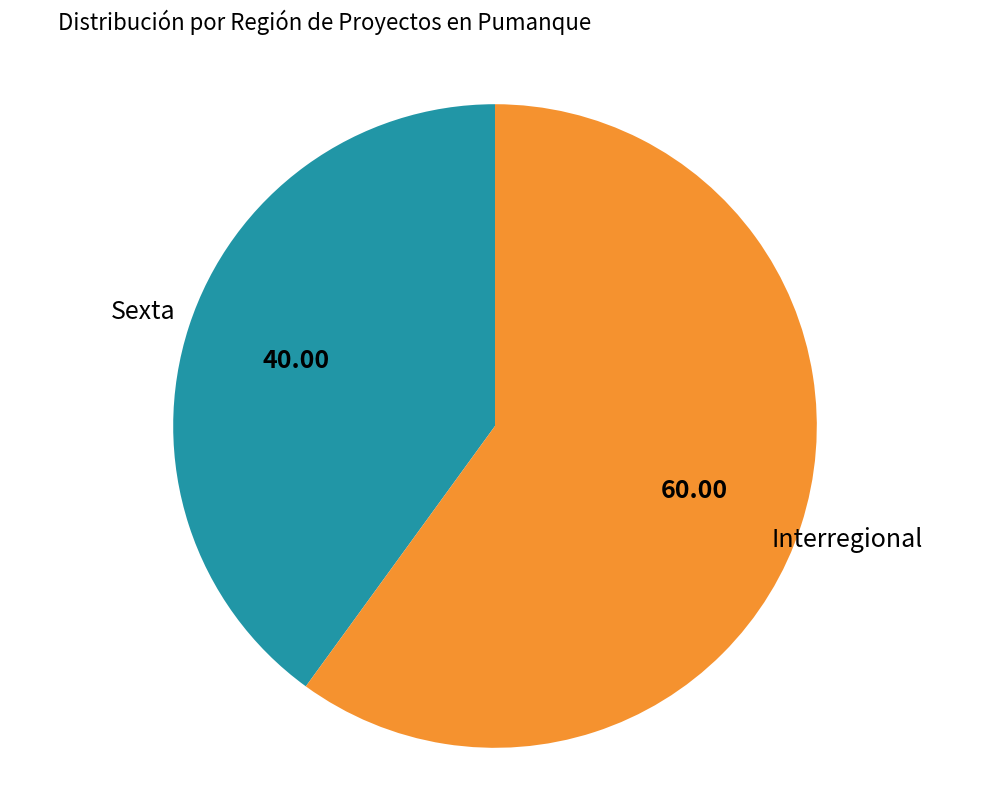

Is there any slice that represents more than half of the pie?

Yes